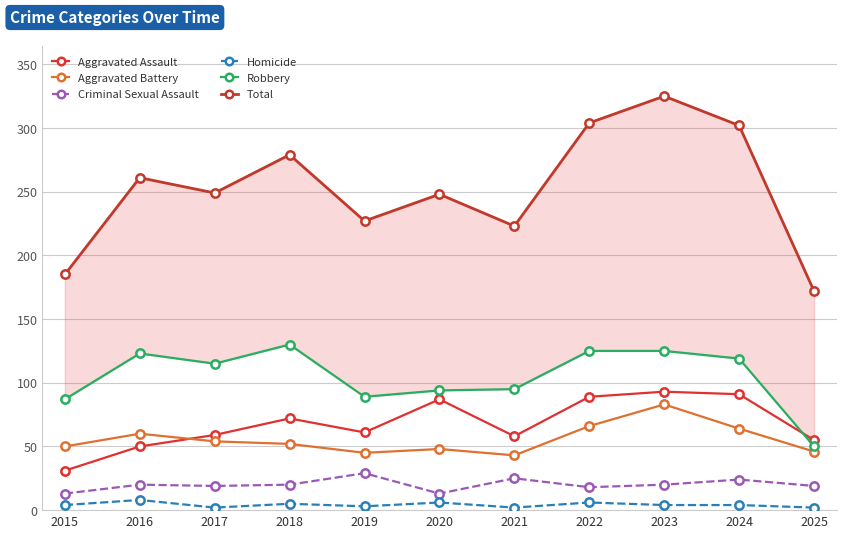

How many lines are shown in the chart?

6